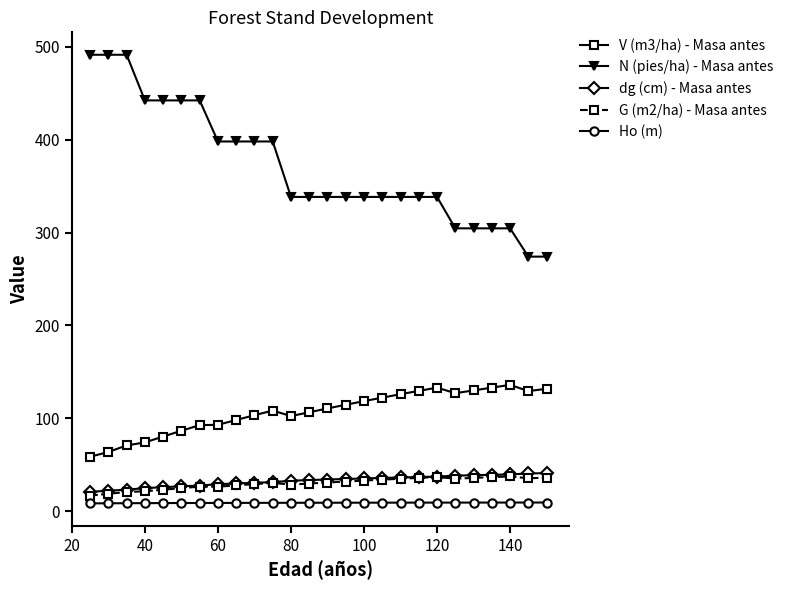

Which series has the largest range (max minus min)?

N (pies/ha) - Masa antes